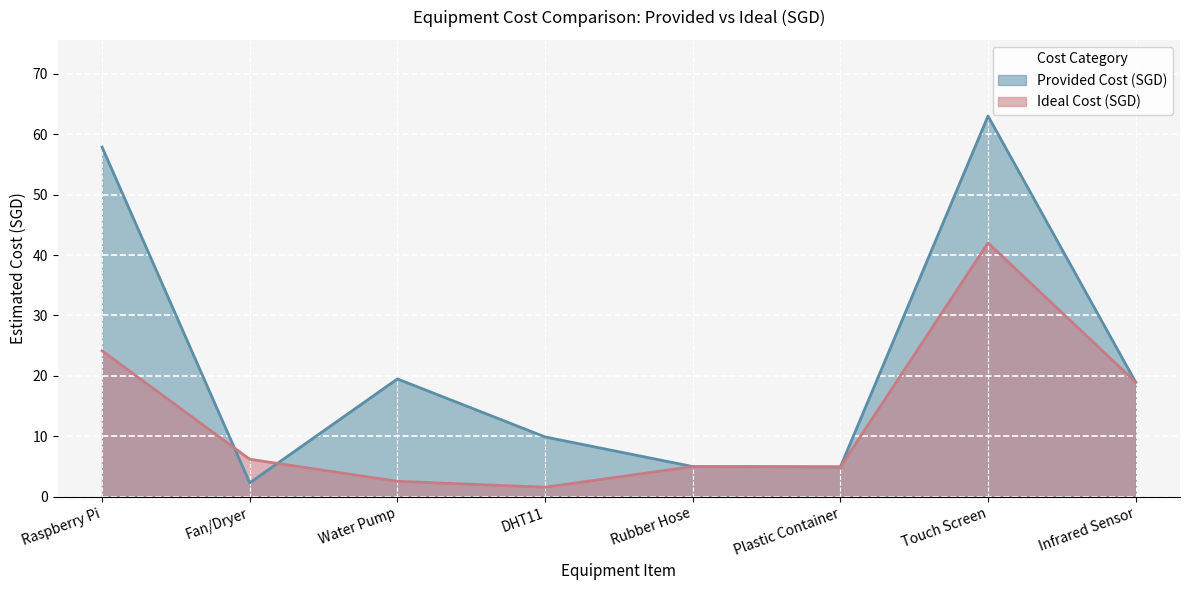

At which label does Ideal Cost (SGD) first exceed 6?

Raspberry Pi